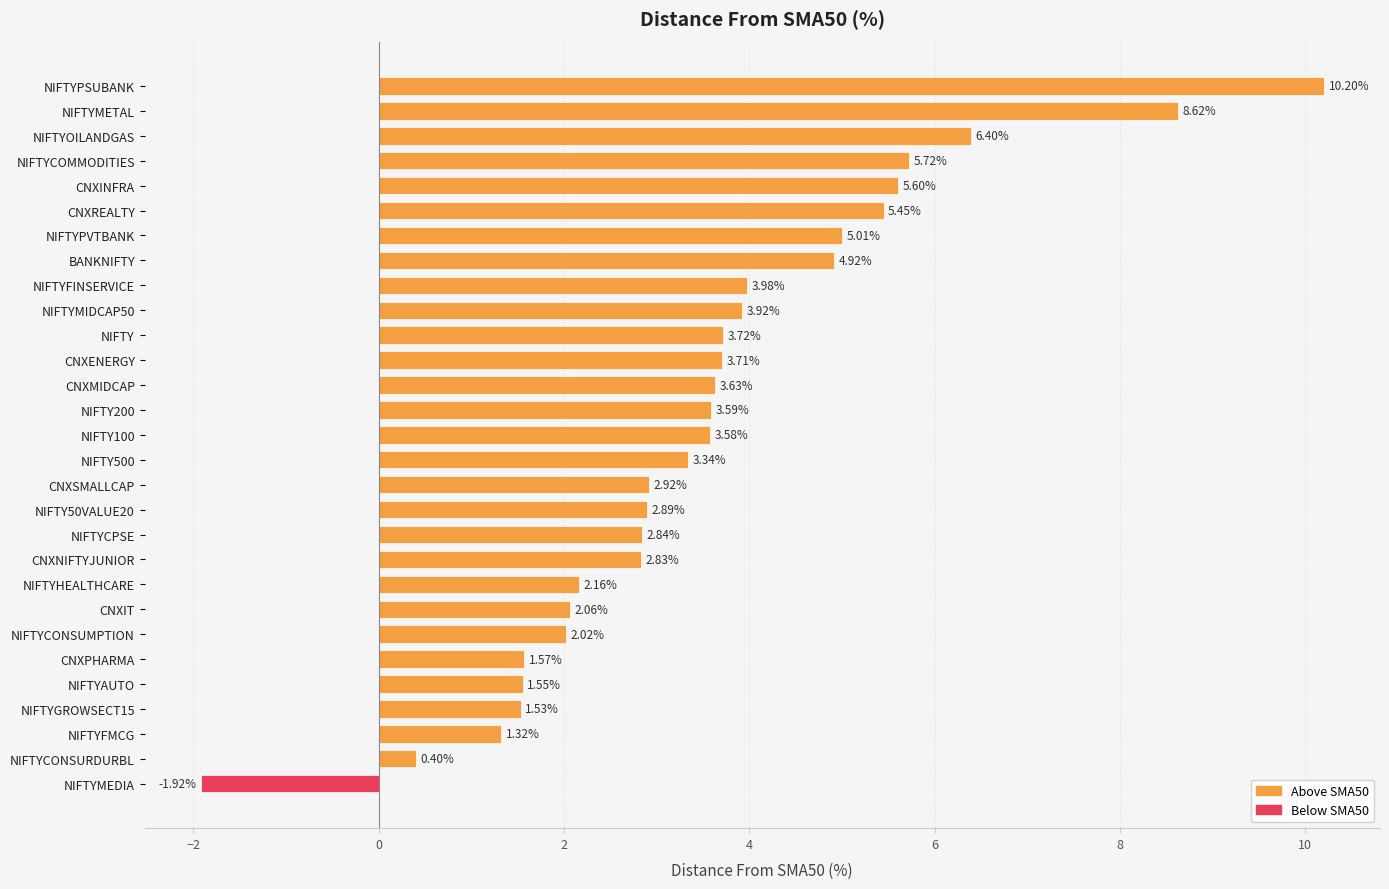

Rank the categories by value from lowest to highest.

NIFTYMEDIA, NIFTYCONSURDURBL, NIFTYFMCG, NIFTYGROWSECT15, NIFTYAUTO, CNXPHARMA, NIFTYCONSUMPTION, CNXIT, NIFTYHEALTHCARE, CNXNIFTYJUNIOR, NIFTYCPSE, NIFTY50VALUE20, CNXSMALLCAP, NIFTY500, NIFTY100, NIFTY200, CNXMIDCAP, CNXENERGY, NIFTY, NIFTYMIDCAP50, NIFTYFINSERVICE, BANKNIFTY, NIFTYPVTBANK, CNXREALTY, CNXINFRA, NIFTYCOMMODITIES, NIFTYOILANDGAS, NIFTYMETAL, NIFTYPSUBANK